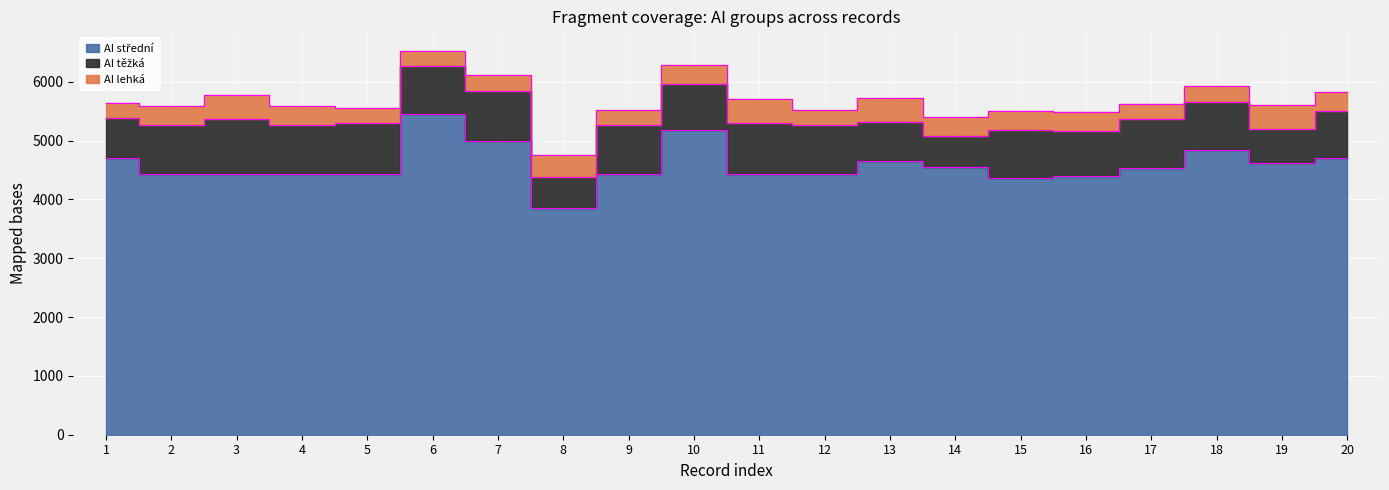

Is it true that AI střední equals 2773 at 20?

False